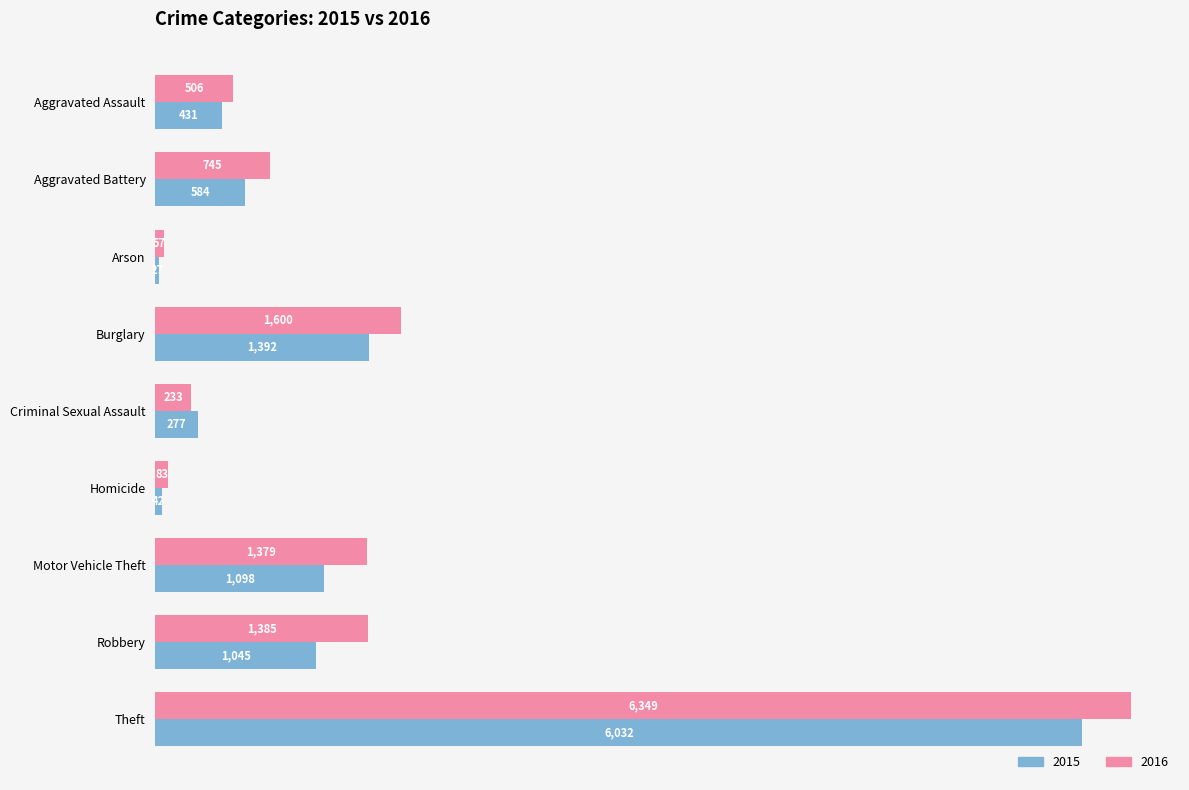

At which label is 2015 closest to 3029?

Burglary